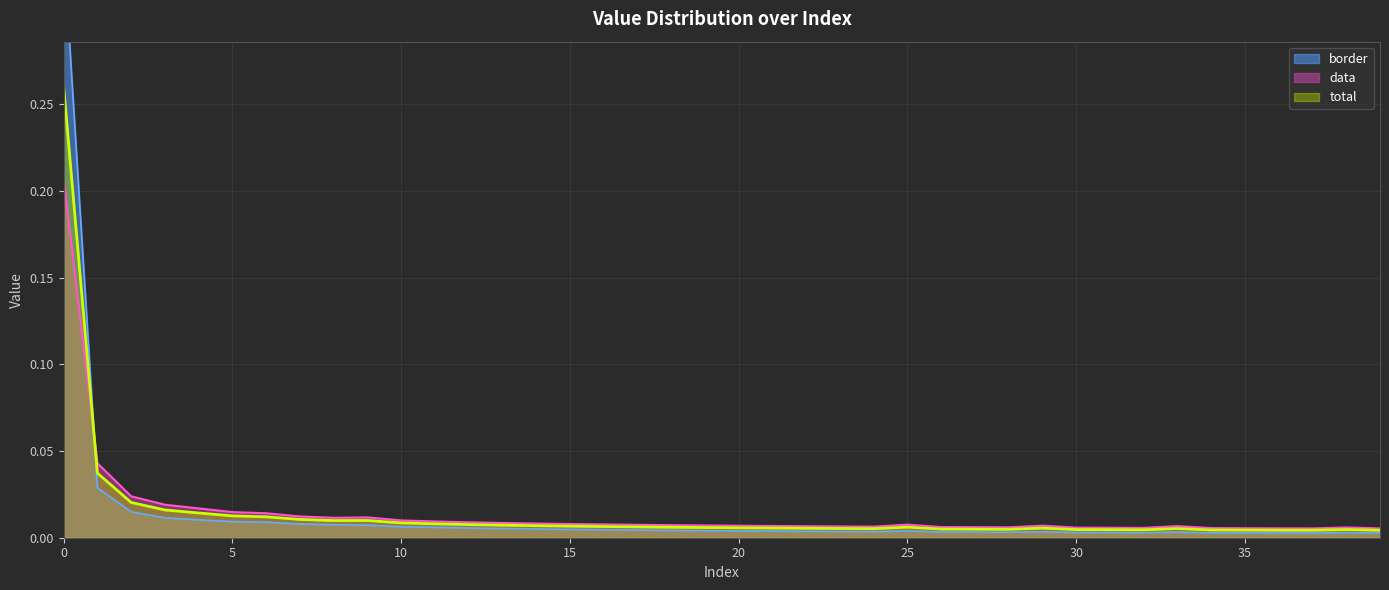

Which series changed the most between 9 and 28?

data